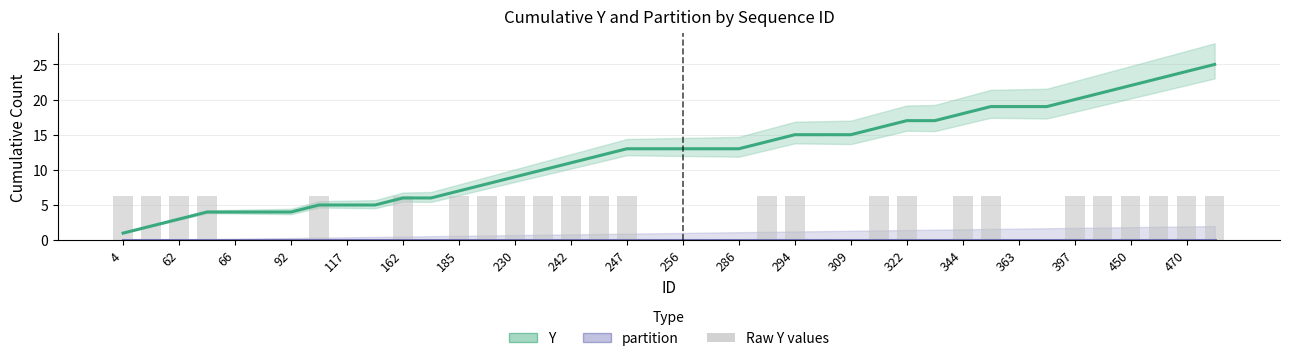

Does the chart contain stacked bars?

No